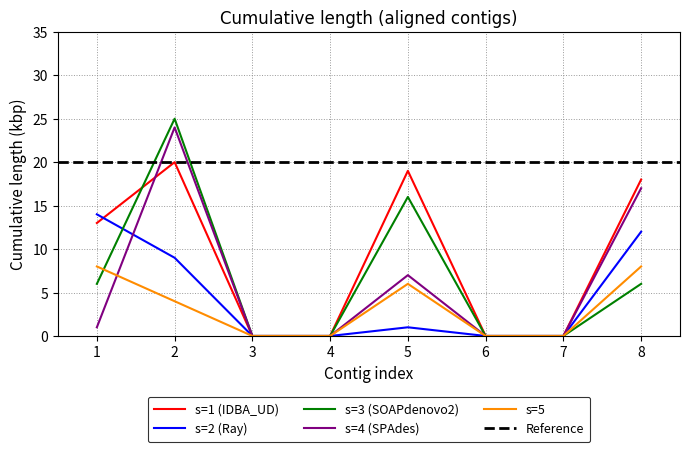

Reading left to right, what are all the values shown in this chart?

s1: 1=13	2=20	3=0	4=0	5=19	6=0	7=0	8=18
s2: 1=14	2=9	3=0	4=0	5=1	6=0	7=0	8=12
s3: 1=6	2=25	3=0	4=0	5=16	6=0	7=0	8=6
s4: 1=1	2=24	3=0	4=0	5=7	6=0	7=0	8=17
s5: 1=8	2=4	3=0	4=0	5=6	6=0	7=0	8=8